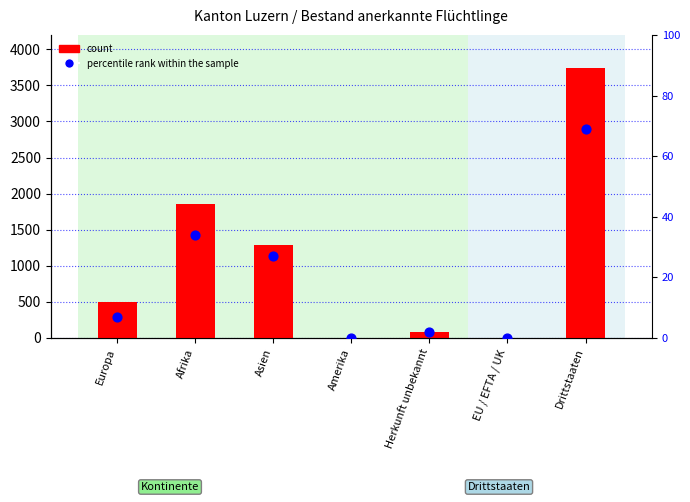

Which series has the widest spread of Y values?

count